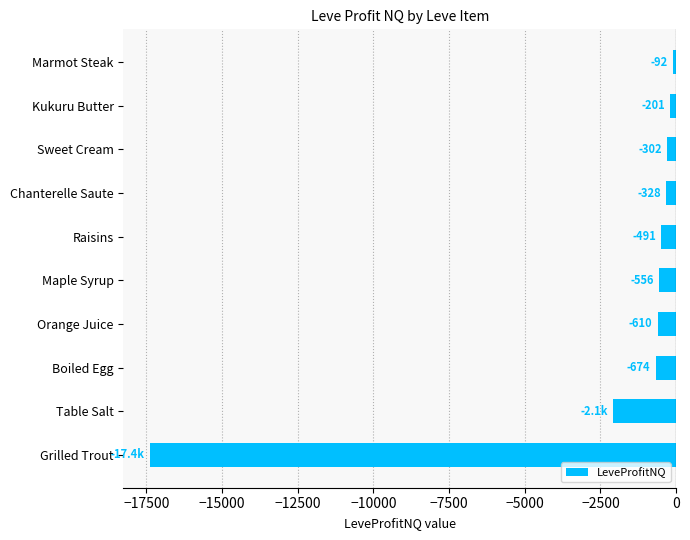

What position from the top is Maple Syrup?

6